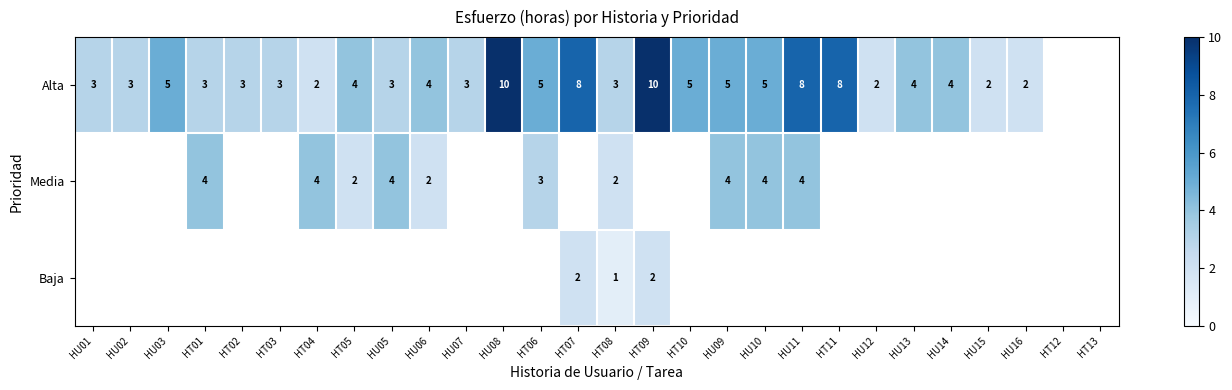

What is the sum of the Alta values at HU09 and HT06?

10